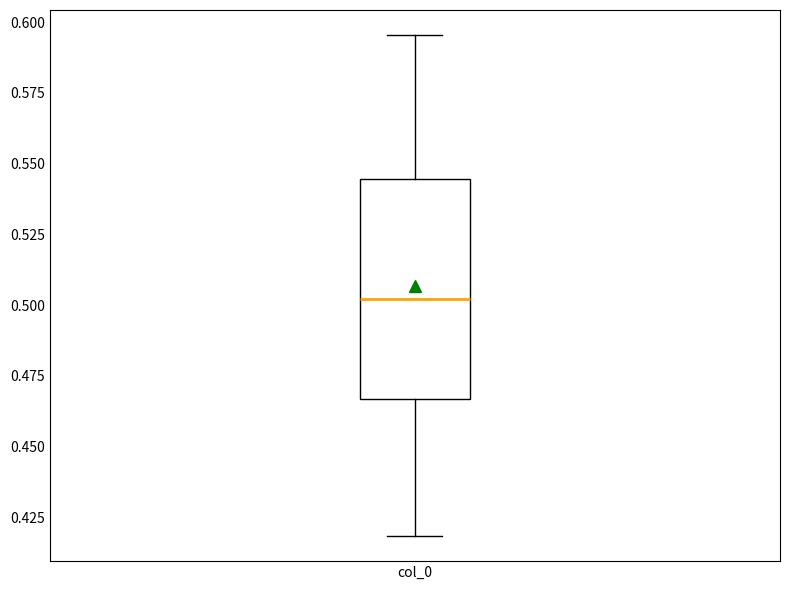

Where does the median line of the box for col_0 sit on the y-axis? The values are not printed on the chart, so give them approximately, as read against the axis.

0.500